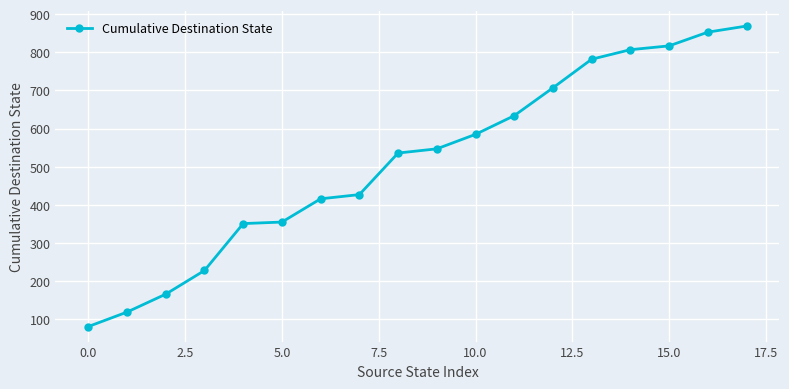

Reading right to left, list all the values displayed in this chart.

869	853	817	807	782	707	634	585	547	536	427	416	355	351	228	166	119	81